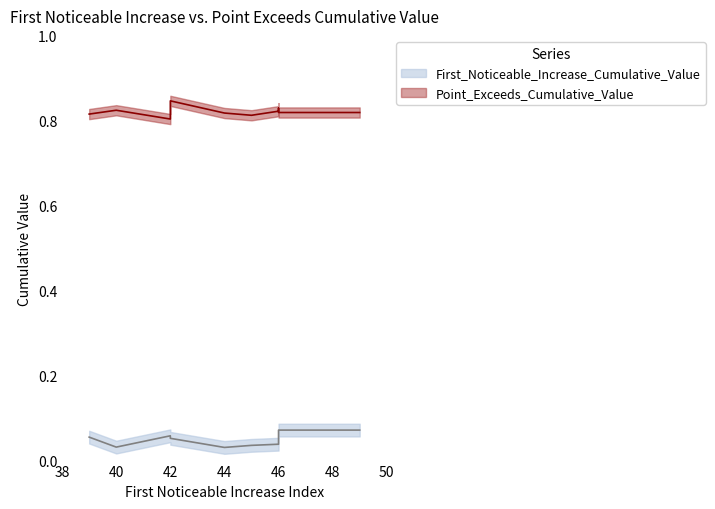

At how many categories does at least one series exceed 0?

10